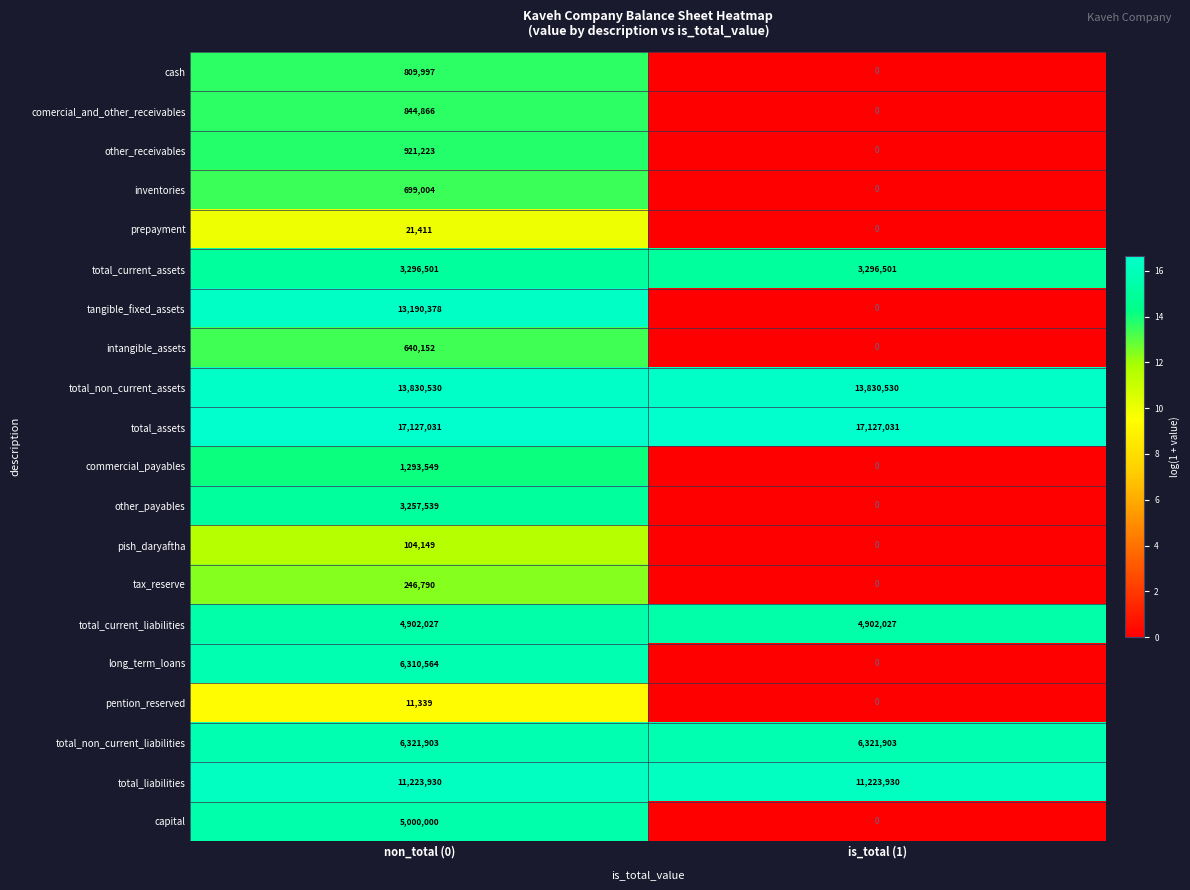

At which category is the sum across all series the highest?

non_total (0)